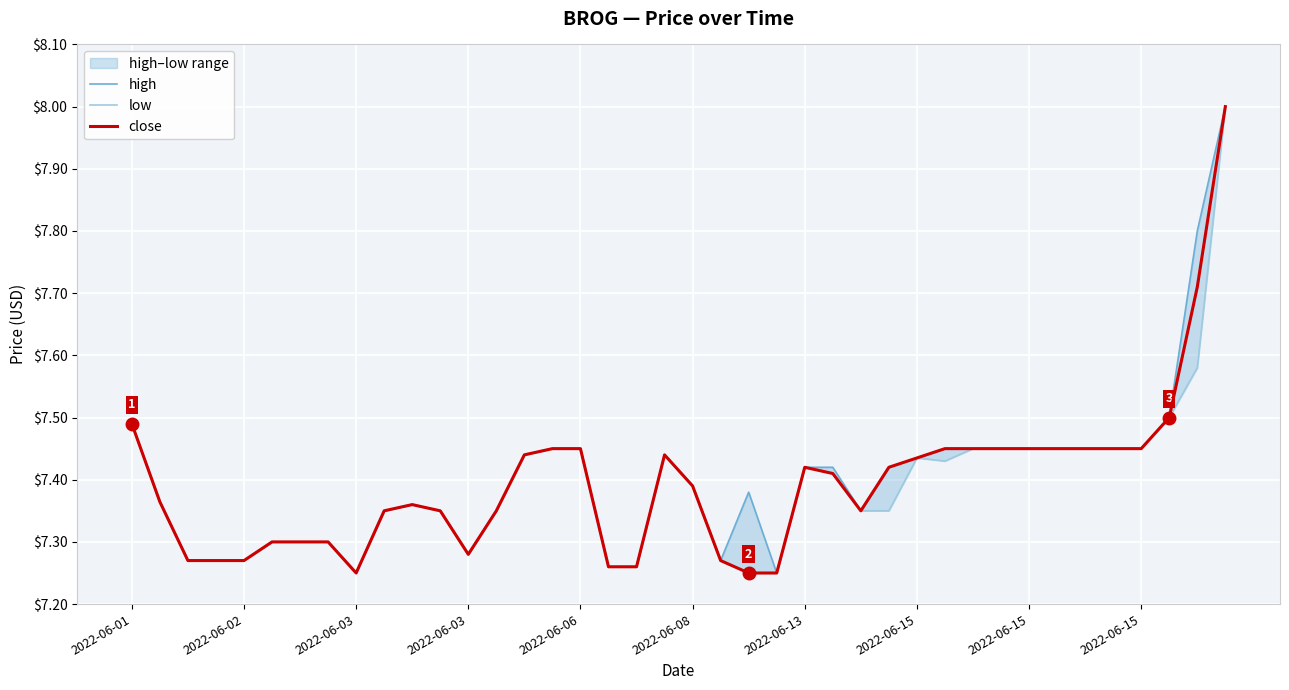

True or false: high and close intersect in this chart.

False